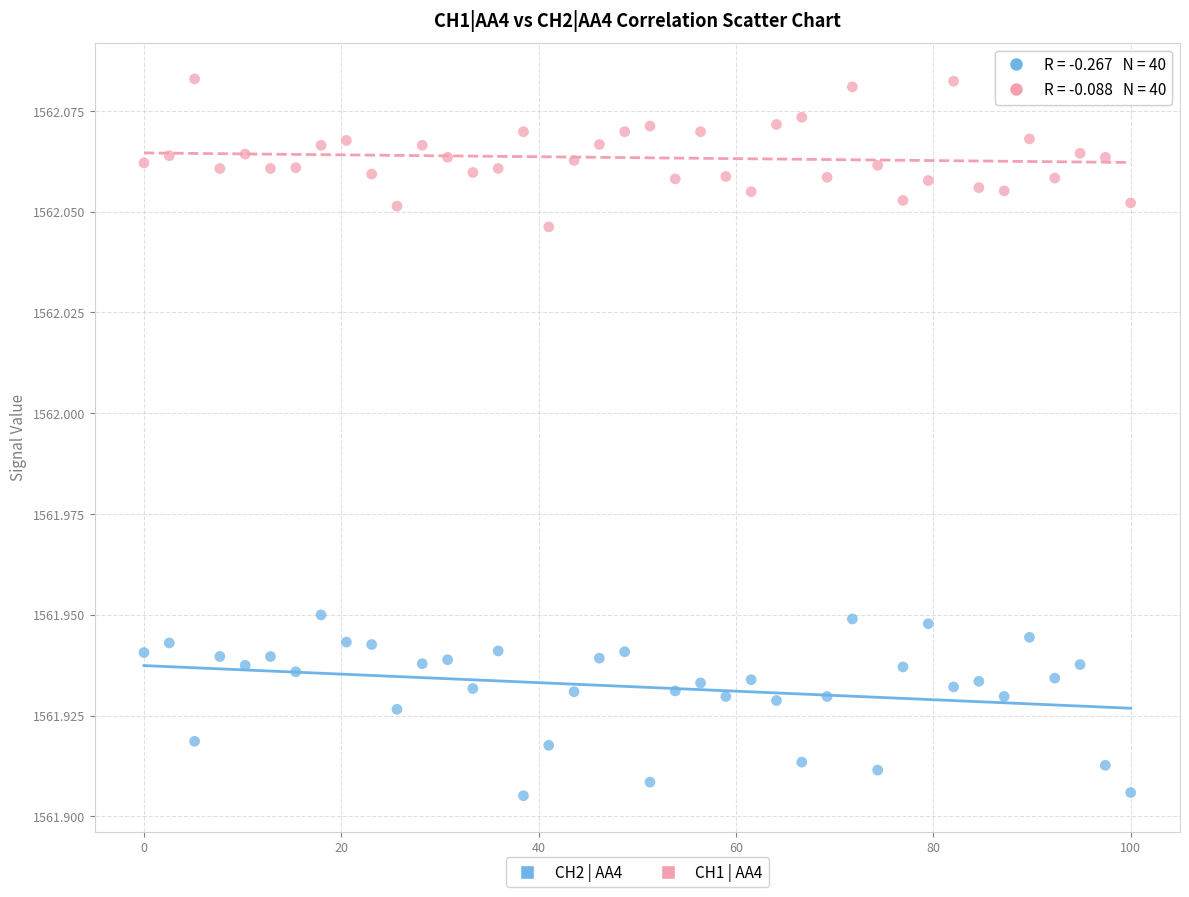

Which series reaches the minimum Y coordinate?

CH2 | AA4